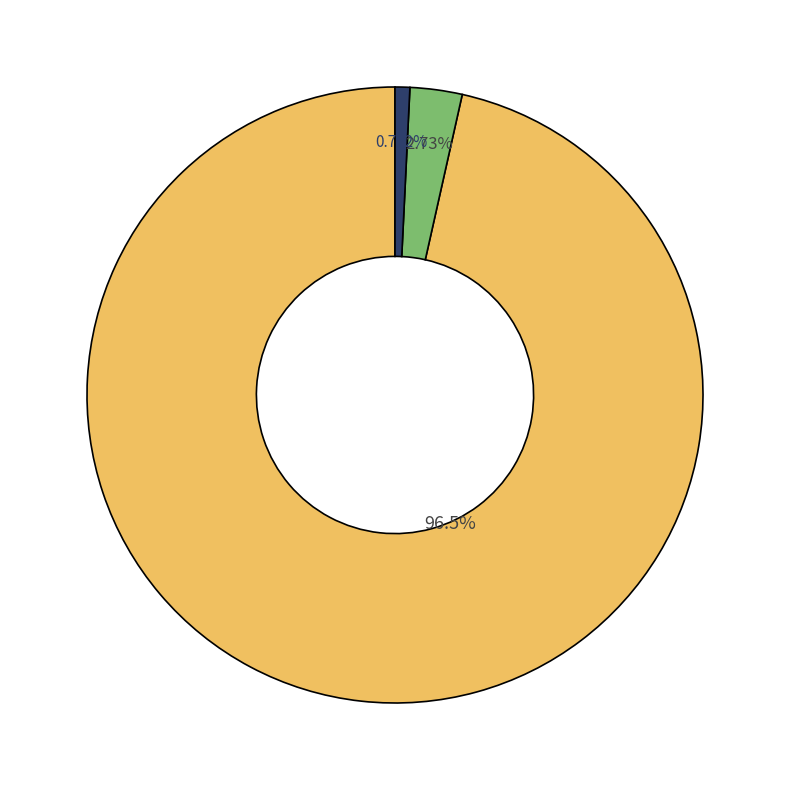

Is there any slice that represents more than half of the pie?

Yes